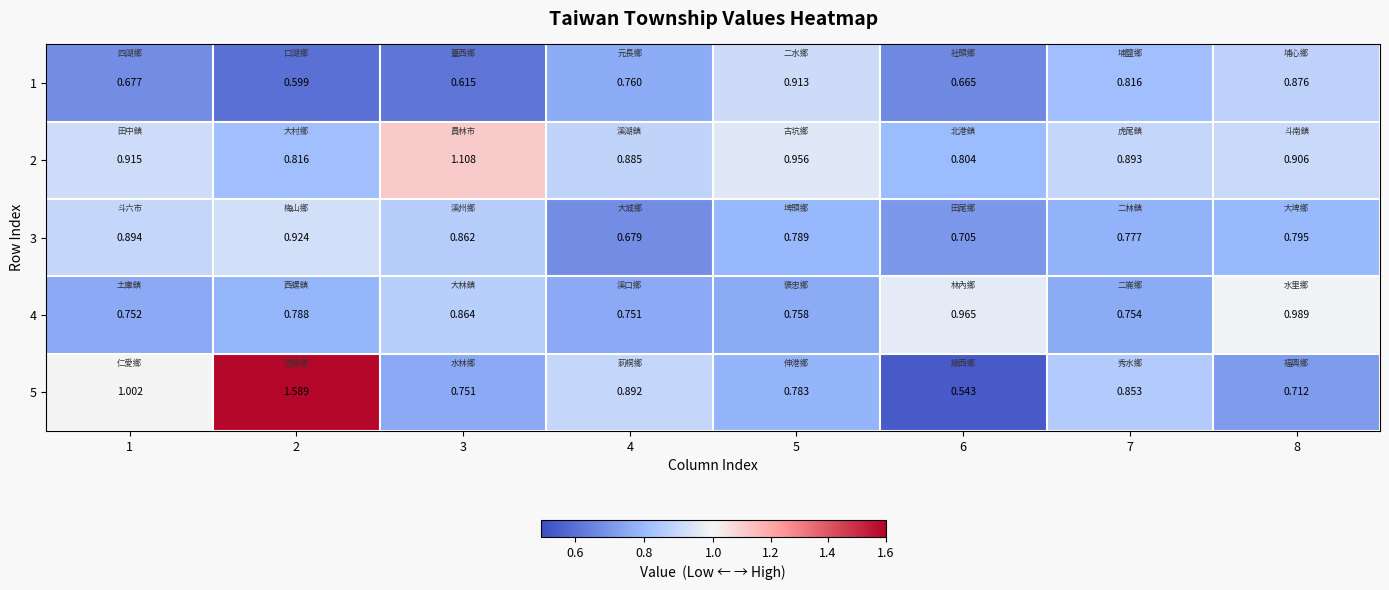

At which category is the sum across all series the highest?

2